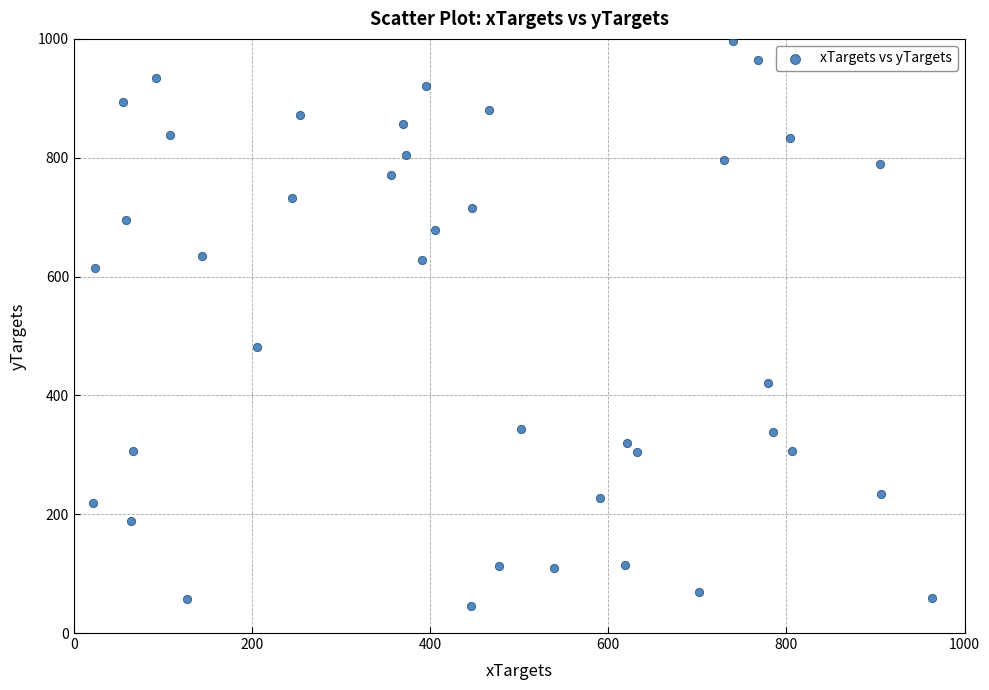

What is the range of Y values (max minus min)?

951.3